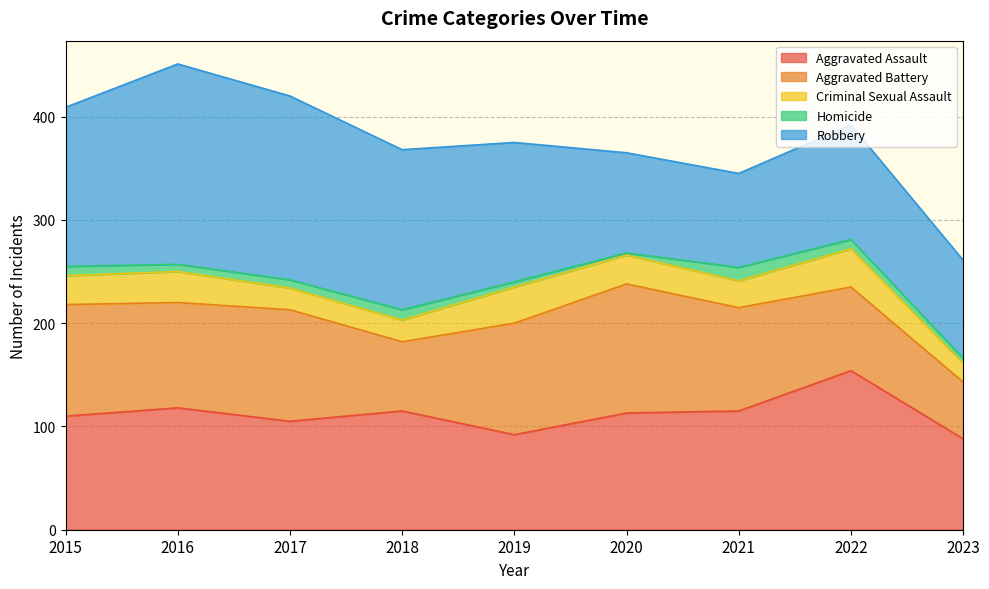

How many lines are shown in the chart?

5